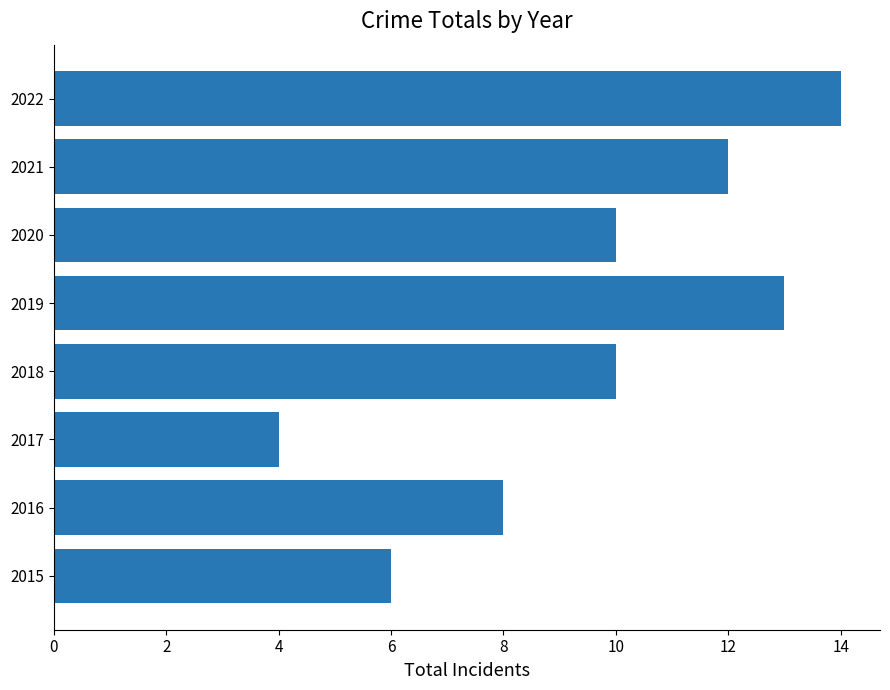

What is the maximum value shown in the chart?

14